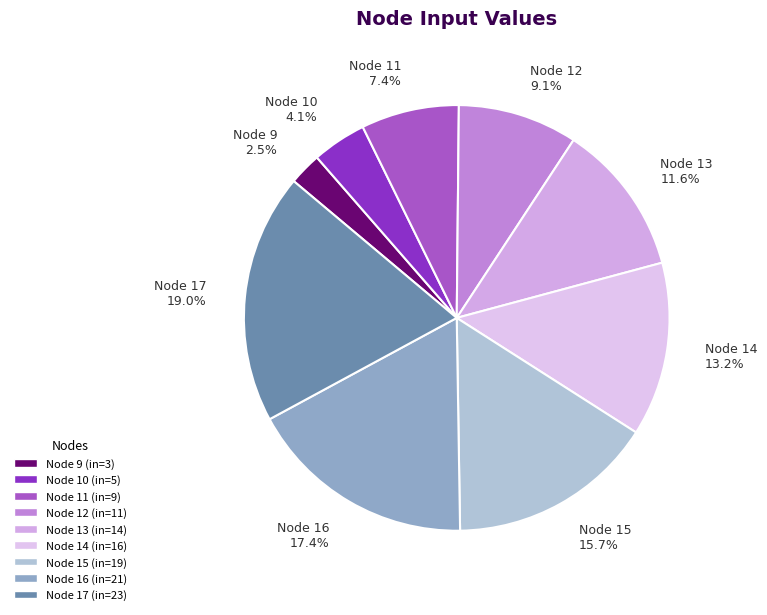

Is there a majority slice in this chart?

No